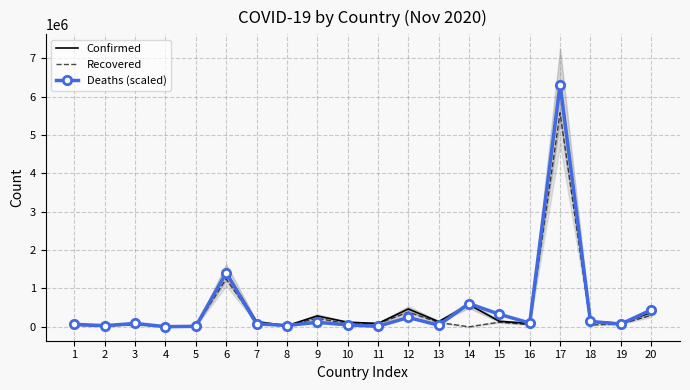

In Recovered, how many points are higher than both neighbors (excluding endpoints)?

6